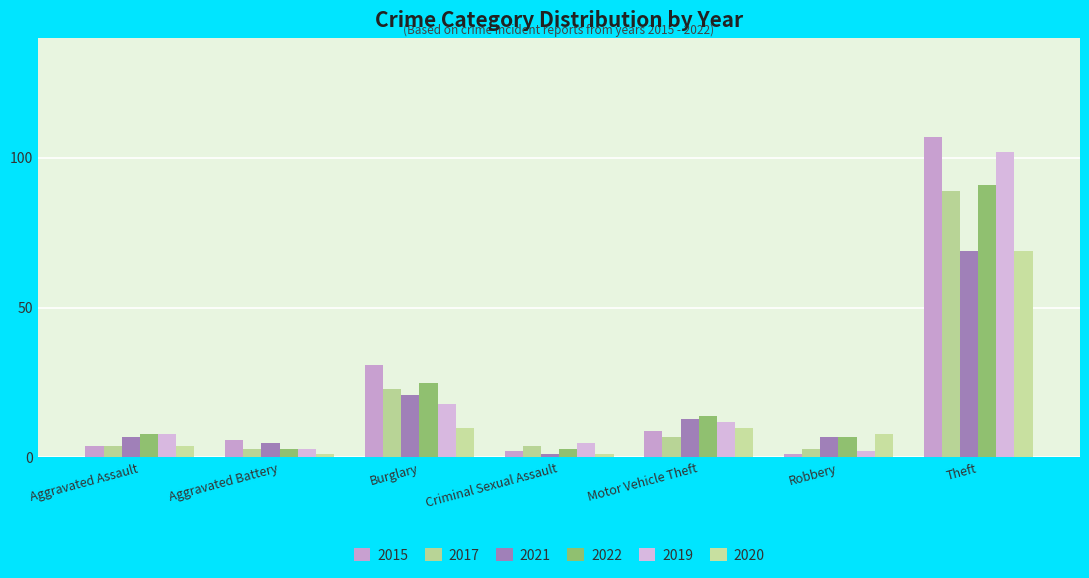

How many categories are shown in the chart?

7